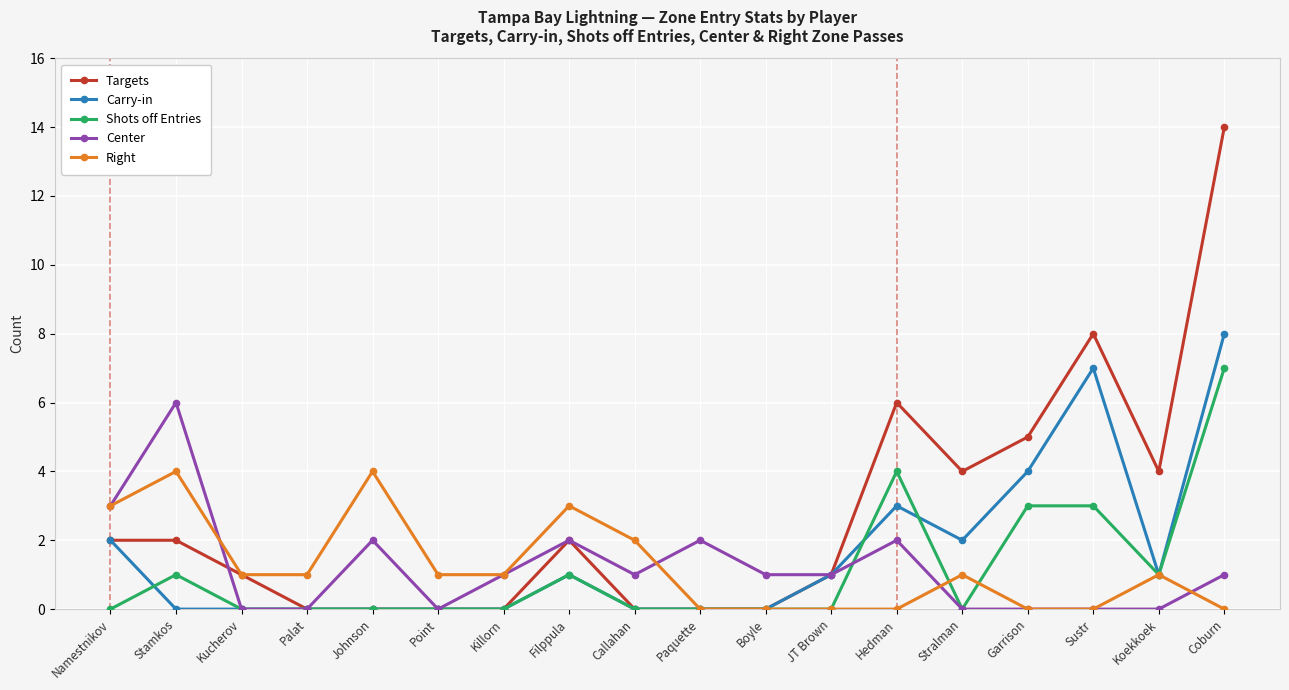

Which series has the largest range (max minus min)?

Targets